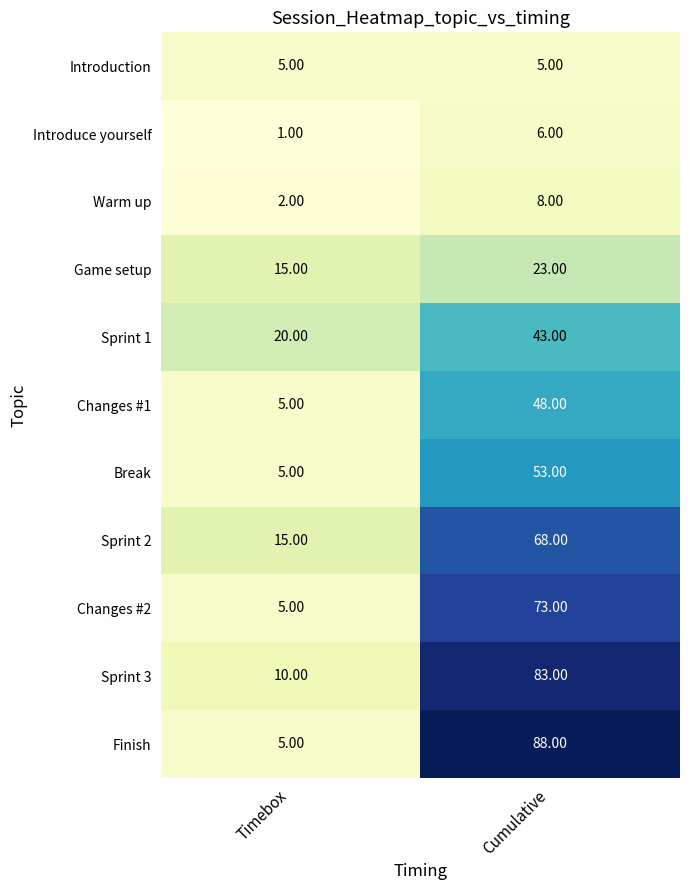

Which series changed the most between Timebox and Cumulative?

Finish